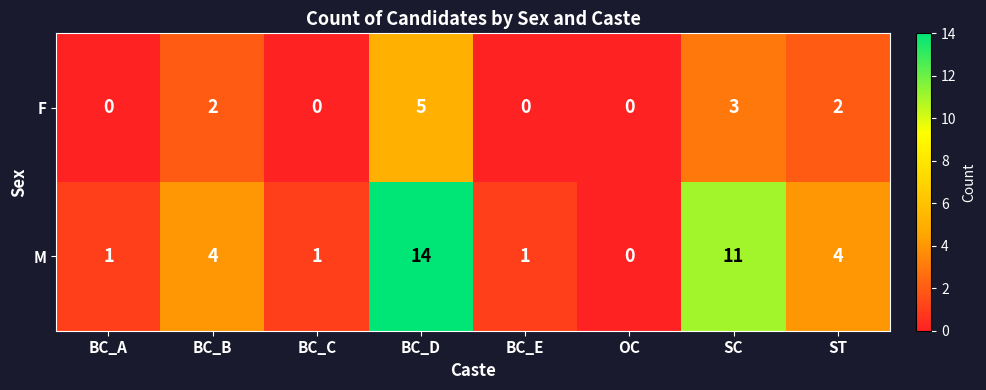

Which series changed the most between BC_A and ST?

M